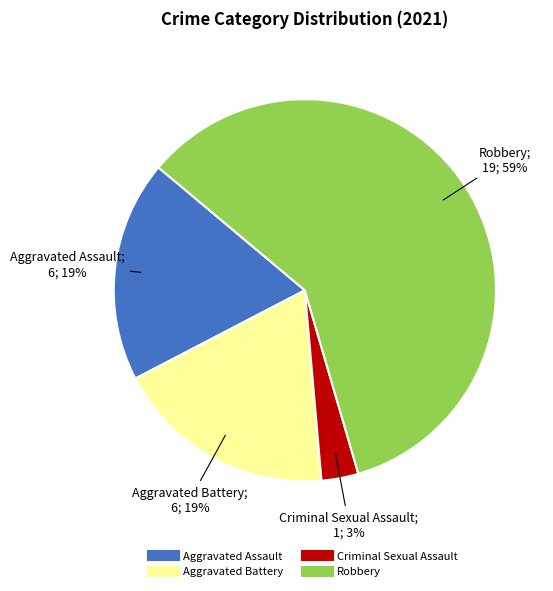

What is the largest slice in the pie chart?

Robbery